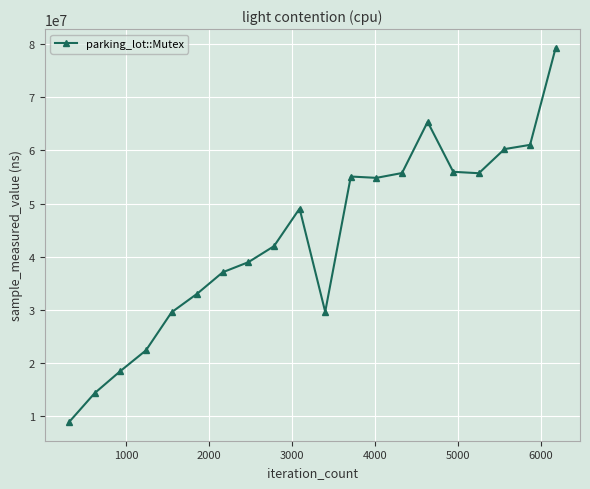

What is the value of the 3rd point from the left?

18468000